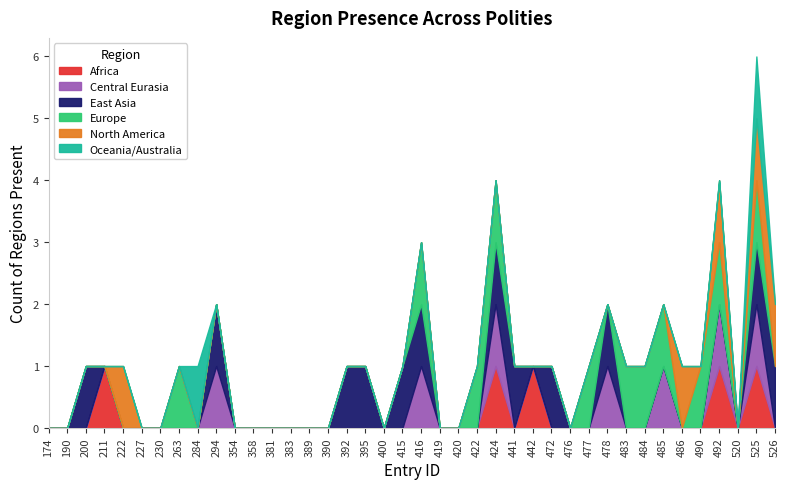

What is the sum of all East Asia values?

12